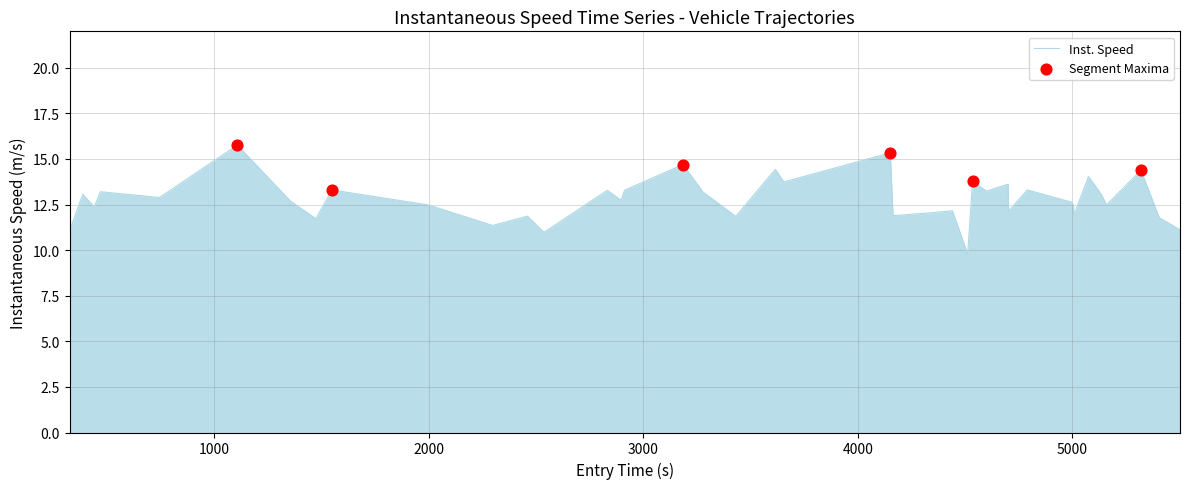

What is the smallest value displayed?

9.8